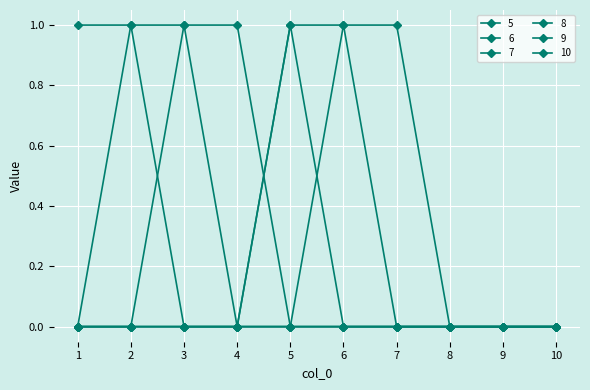

Between which two adjacent categories do 7 and 9 first intersect?

4 and 5